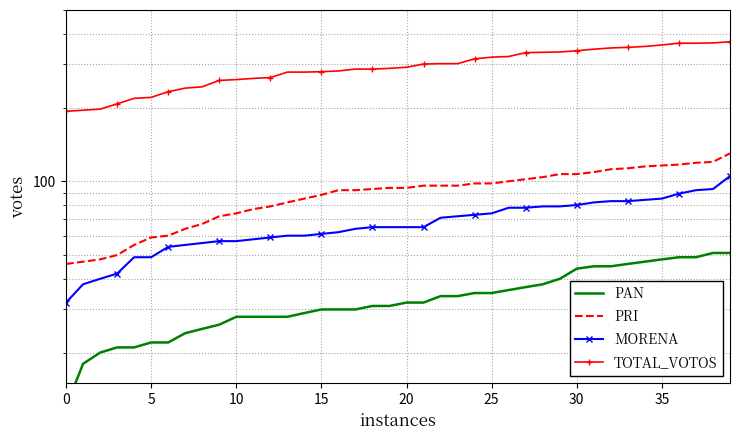

What is the total value across all series at 16?

466